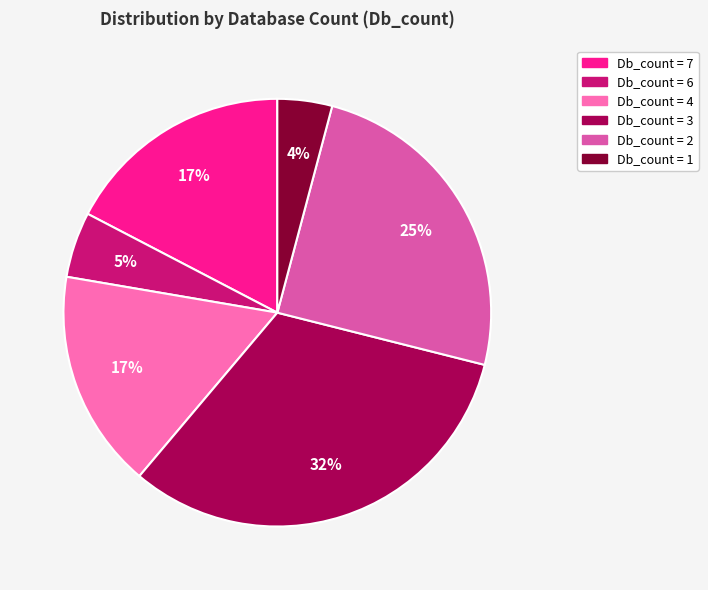

To the nearest percent, what is the average slice percentage?

17%